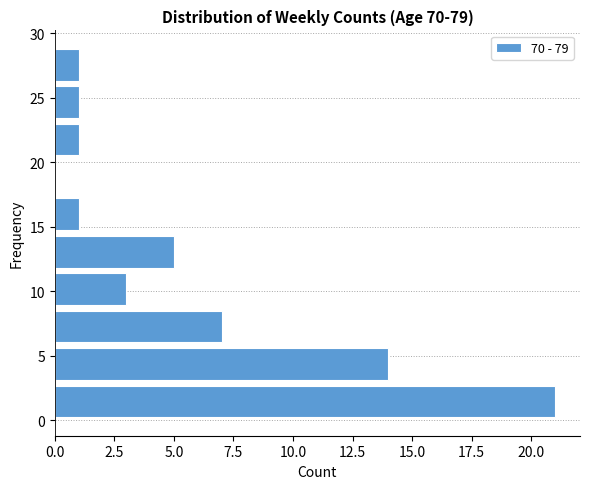

Reading bottom to top, transcribe this chart: for each bar, give the range it covers on the y-axis and its length. Neither the bar edges nor the lengths are printed on the chart, so give them approximately, as read against the axes.

0.0 to 2.9: 21
2.9 to 5.8: 14
5.8 to 8.7: 7
8.7 to 11.6: 3
11.6 to 14.5: 5
14.5 to 17.4: 1
17.4 to 20.3: 0
20.3 to 23.2: 1
23.2 to 26.1: 1
26.1 to 29.0: 1